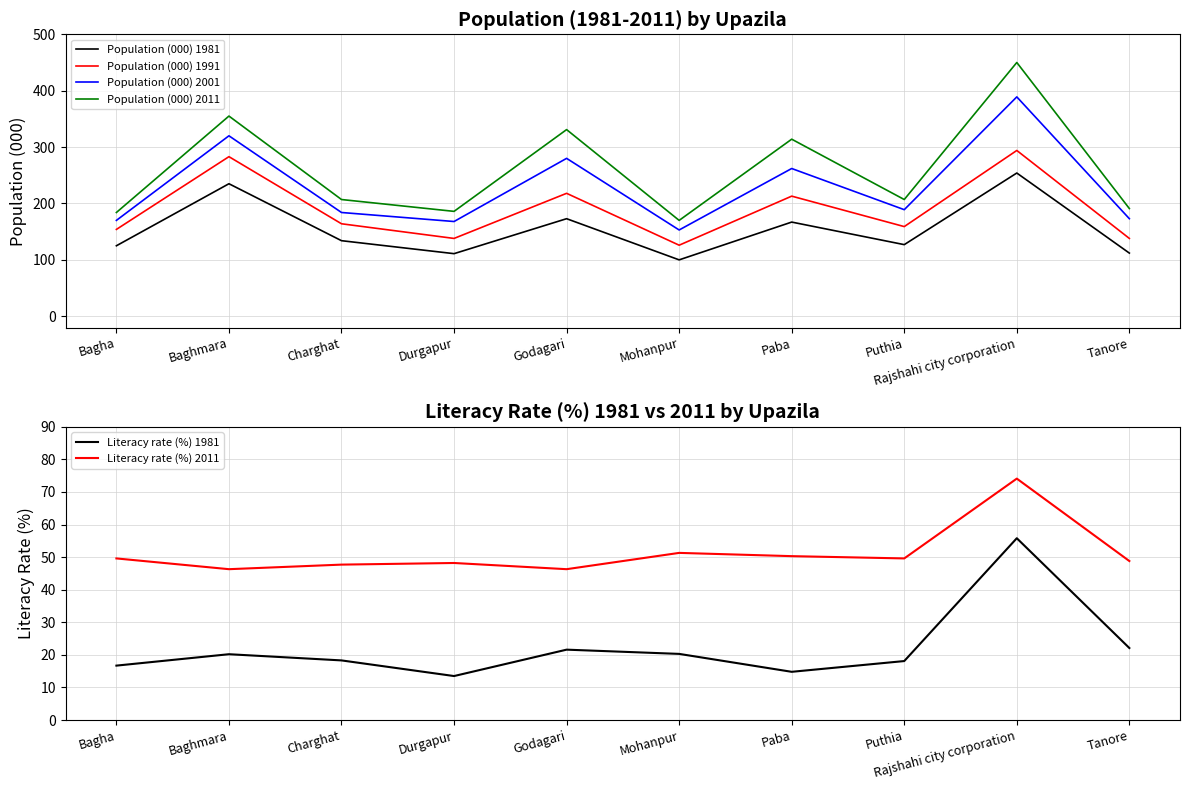

True or false: Population (000) 1991 has a value of 283.0 at Baghmara.

True